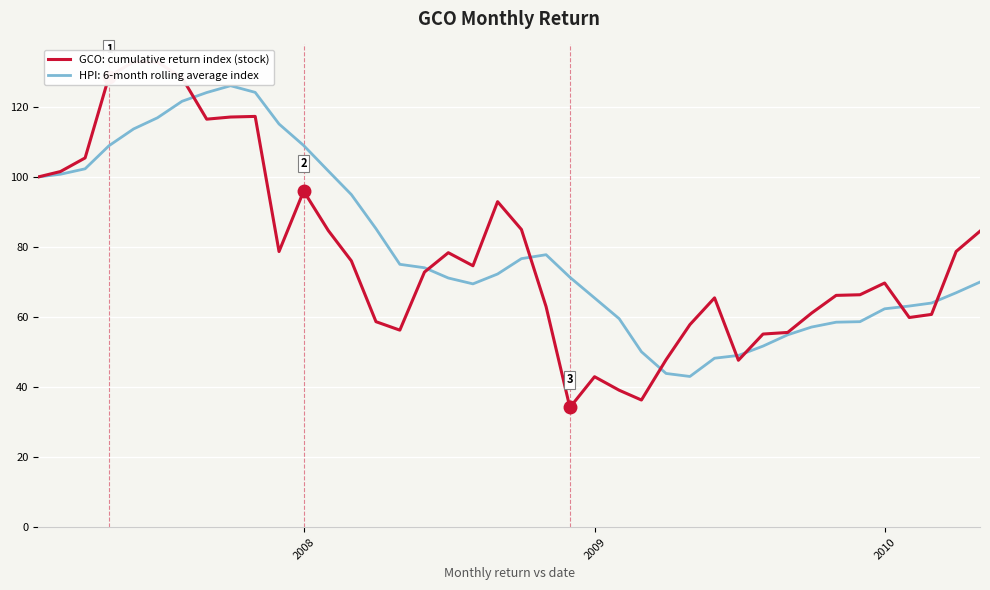

What is the lowest value of the HPI: 6-month rolling average index series?

43.0